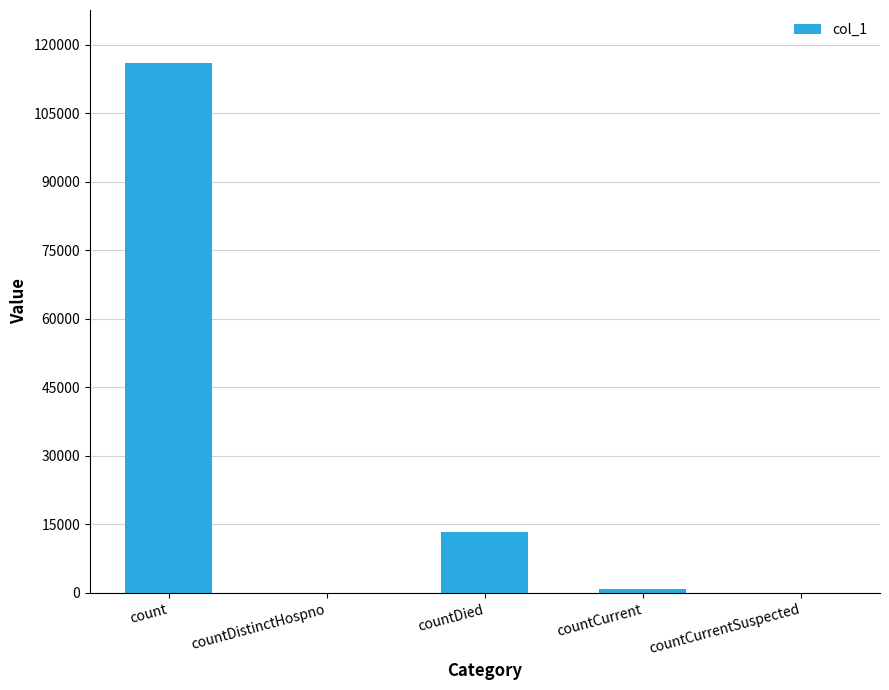

At which label is the value closest to 58029?

countDied